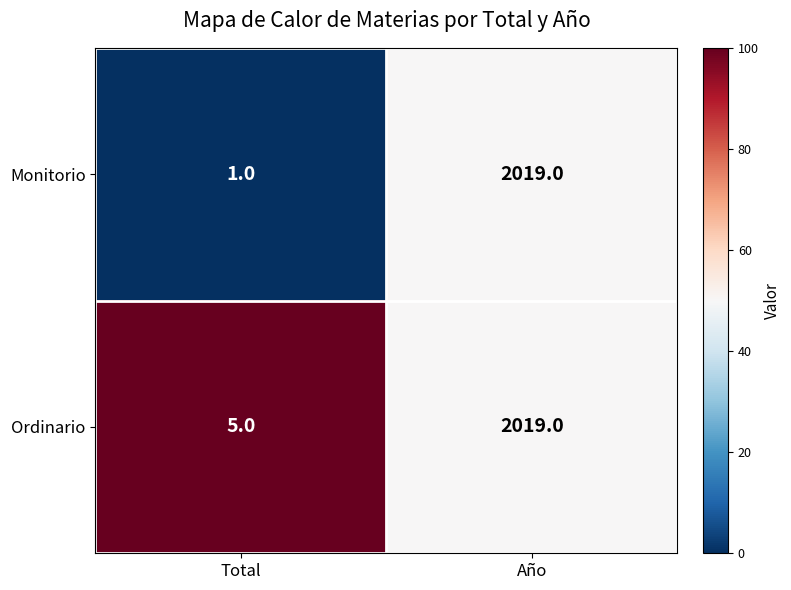

Rank the series at Total from highest to lowest value.

Ordinario, Monitorio